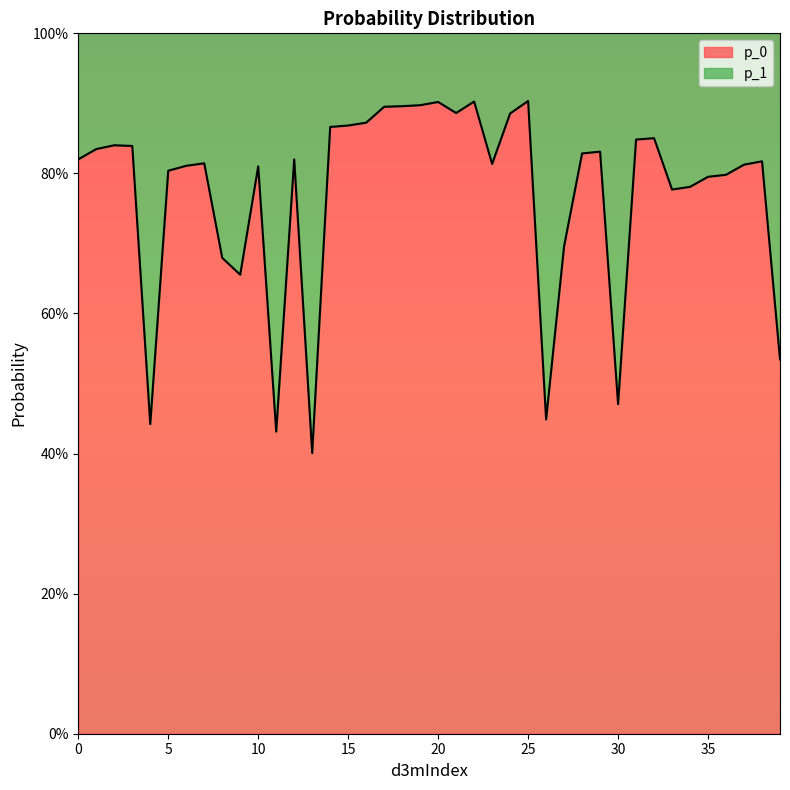

Reading left to right, transcribe all the data shown in this chart.

0.8	0.8	0.8	0.8	0.4	0.8	0.8	0.8	0.7	0.7	0.8	0.4	0.8	0.4	0.9	0.9	0.9	0.9	0.9	0.9	0.9	0.9	0.9	0.8	0.9	0.9	0.4	0.7	0.8	0.8	0.5	0.8	0.9	0.8	0.8	0.8	0.8	0.8	0.8	0.5